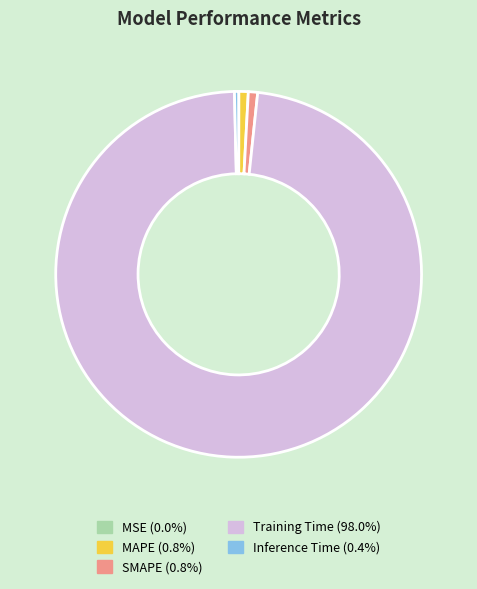

What is the largest slice in the pie chart?

Training Time